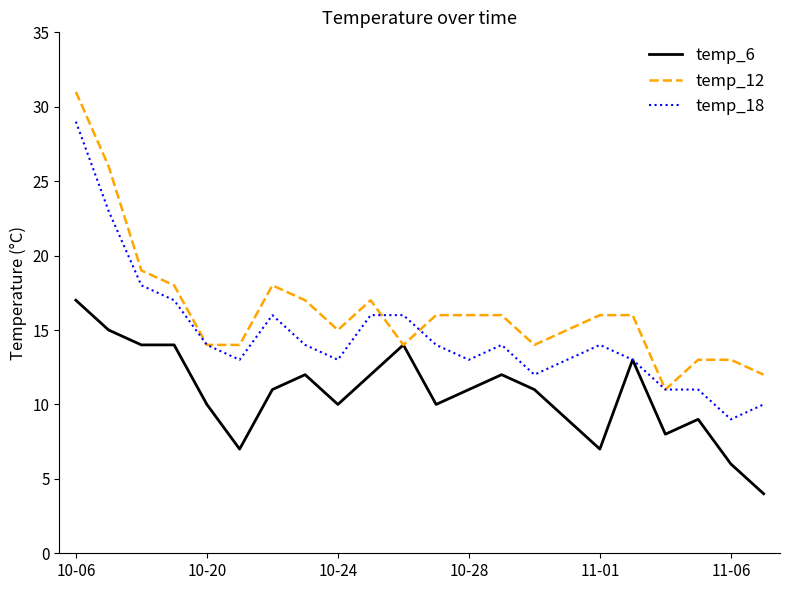

What is the maximum value shown in the chart?

31